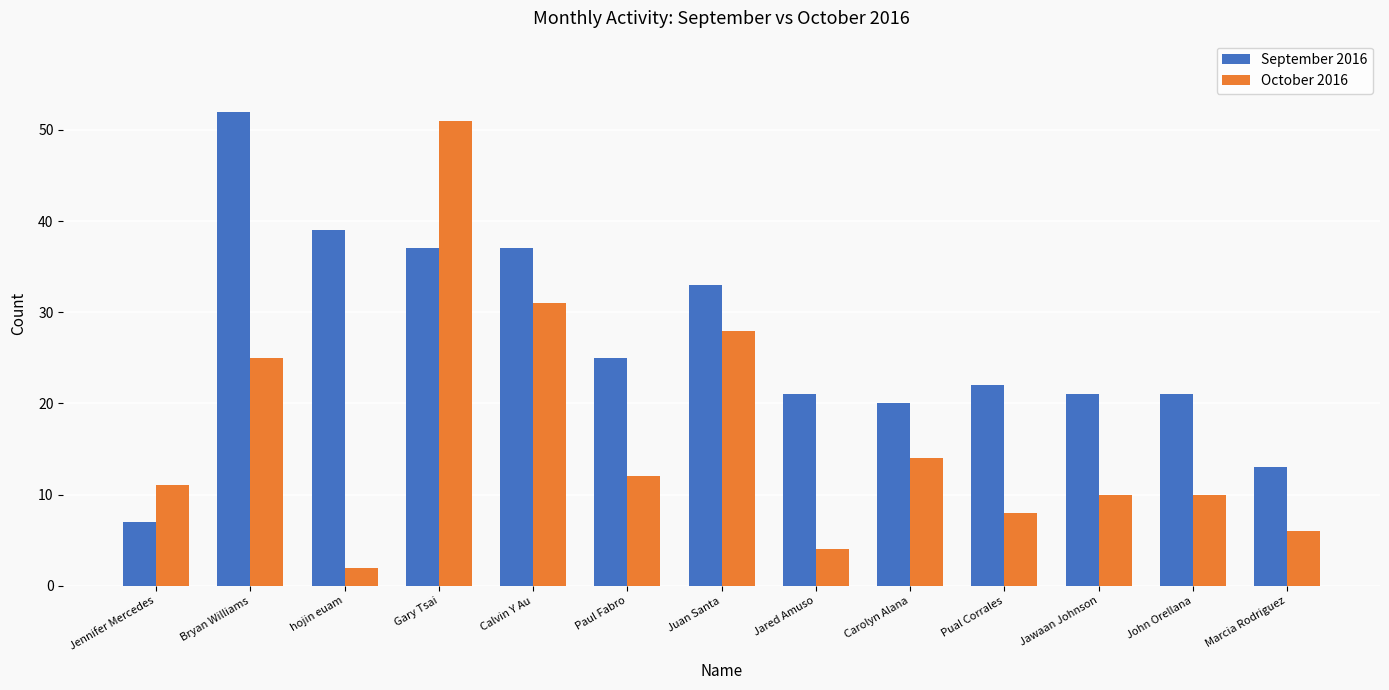

The September 2016 series shows 48 at Juan Santa. True or false?

False